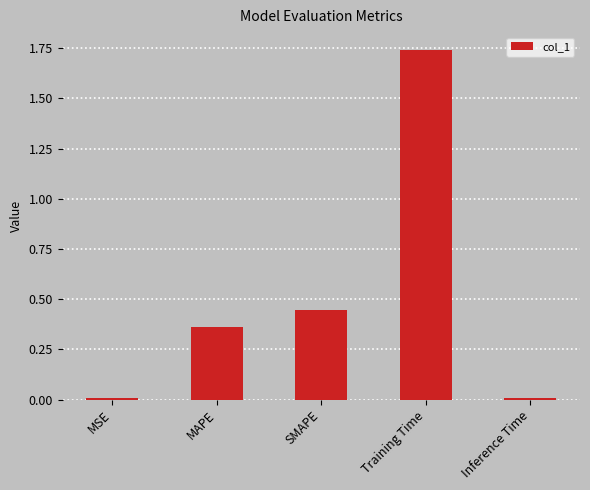

Is it true that the value at Training Time is 2.8?

False